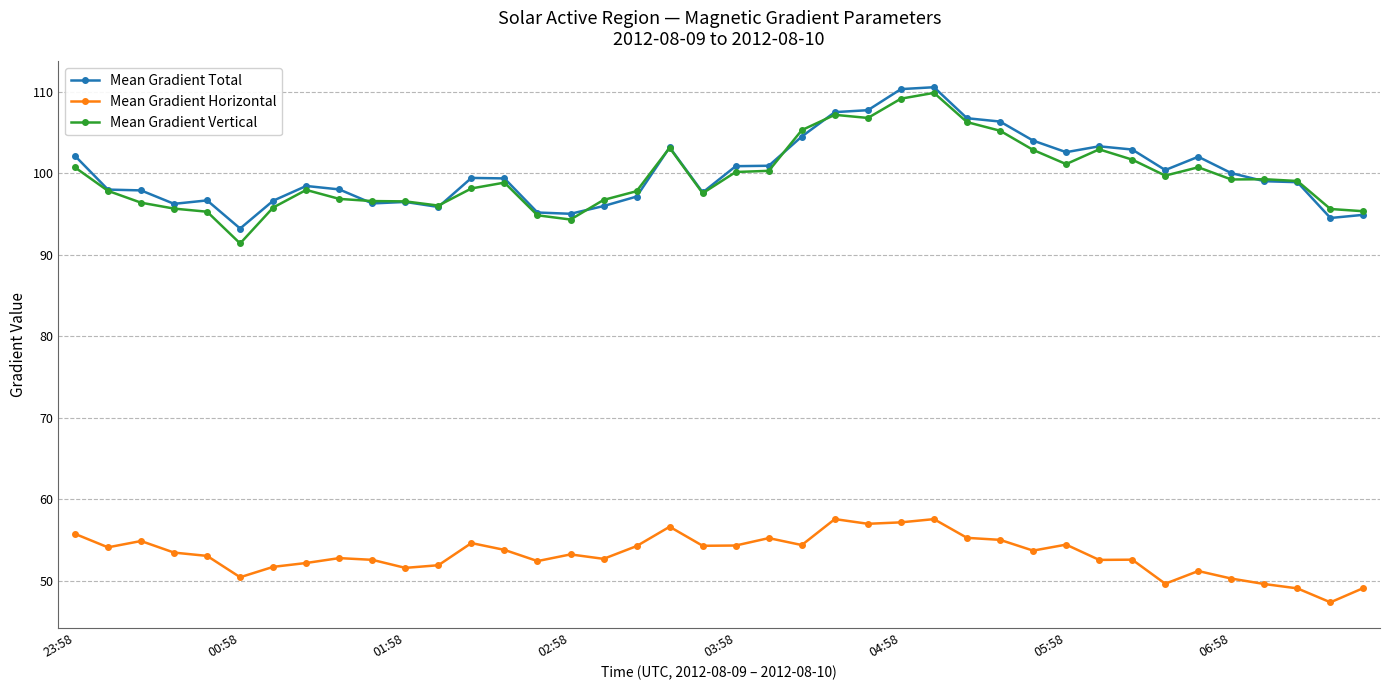

True or false: Mean Gradient Horizontal has more than 2 points higher than both neighbors.

True